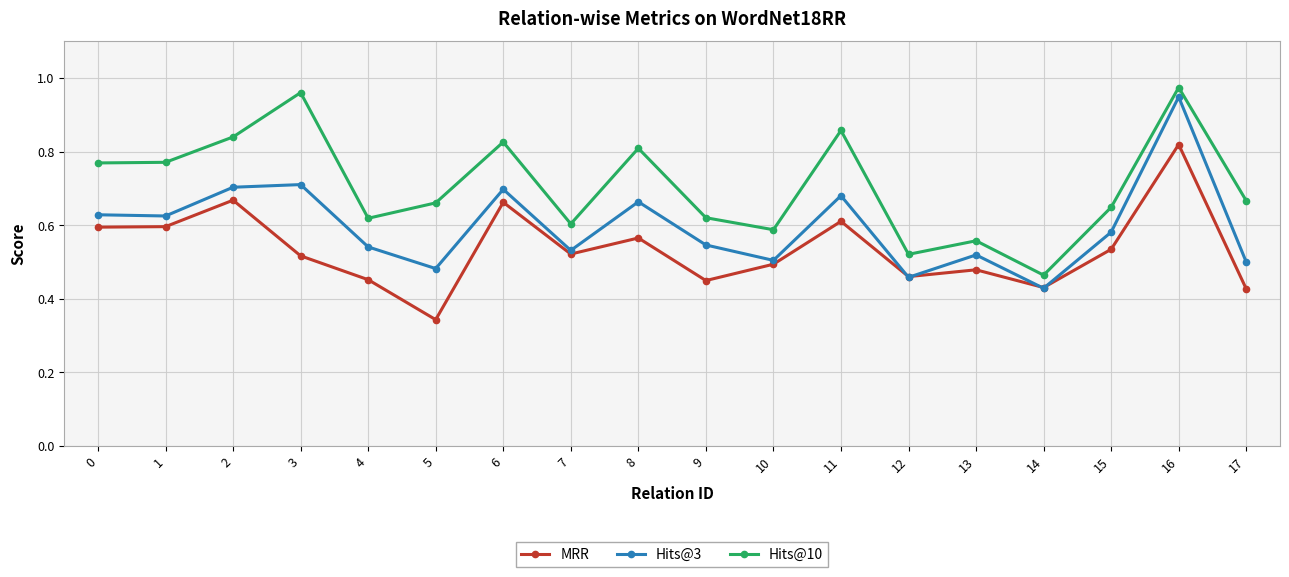

List the series in order of their overall mean, highest first.

Hits@10, Hits@3, MRR